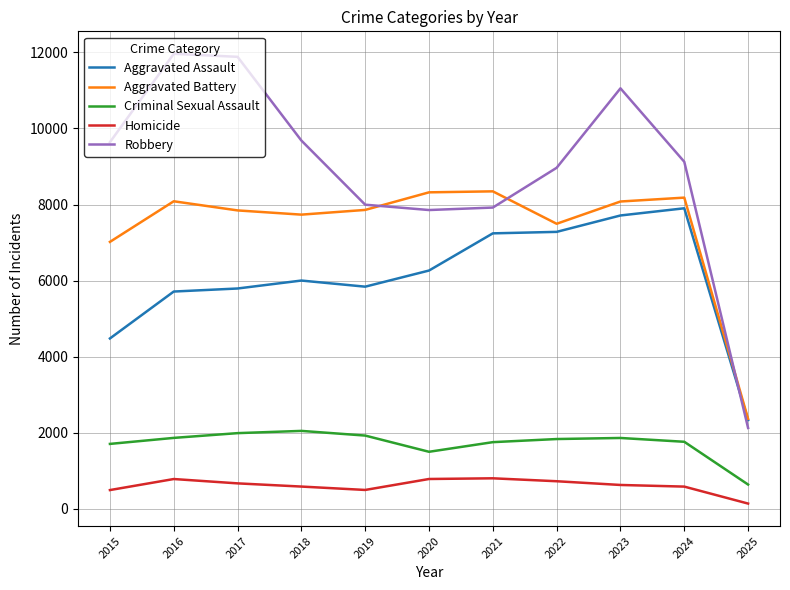

What is the difference between the maximum and minimum values in the Aggravated Assault series?

5566